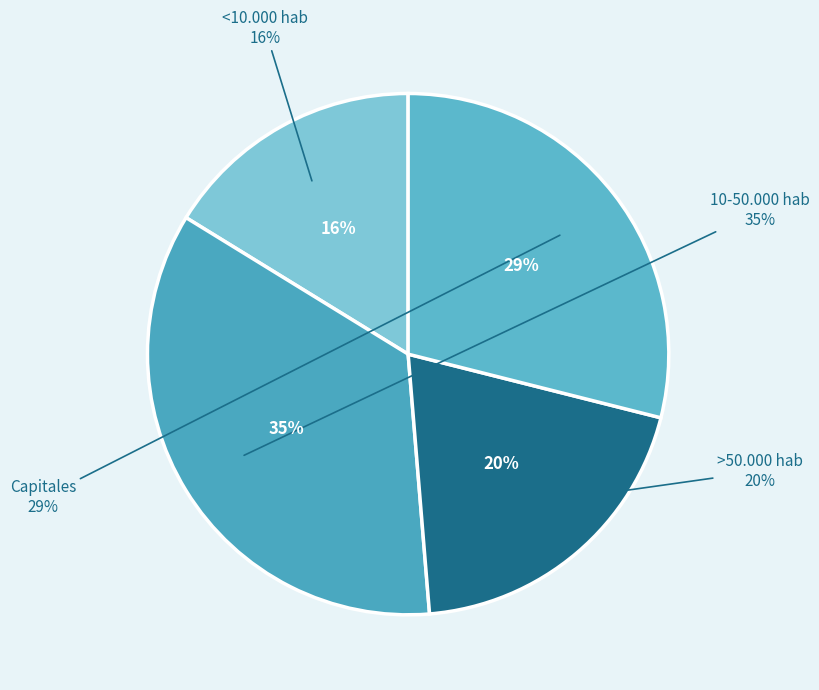

Is <10.000 hab the majority of the pie?

No